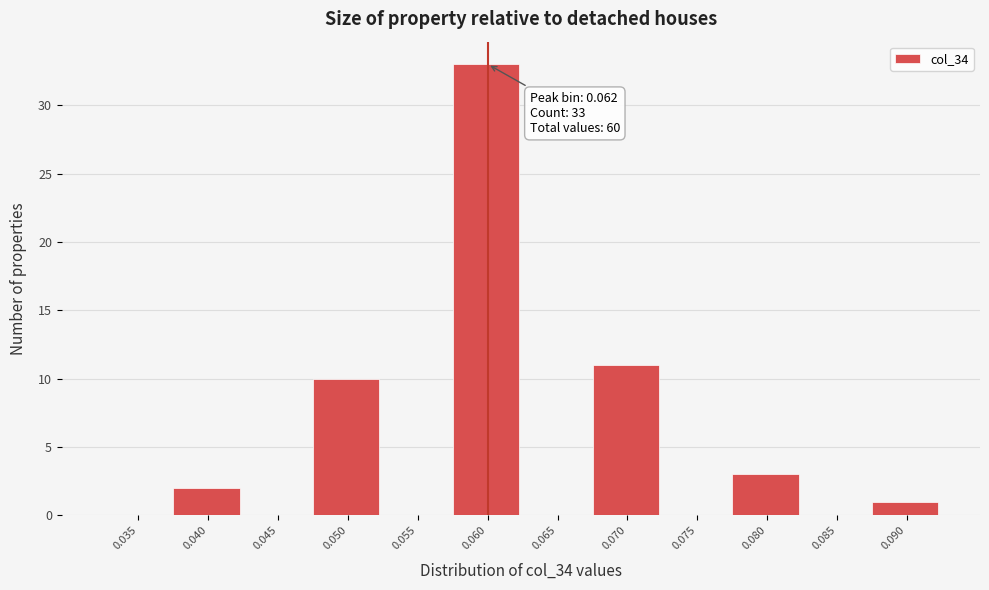

Reading right to left, transcribe all the data shown in this chart.

0.090=1	0.085=0	0.080=3	0.075=0	0.070=11	0.065=0	0.060=33	0.055=0	0.050=10	0.045=0	0.040=2	0.035=0